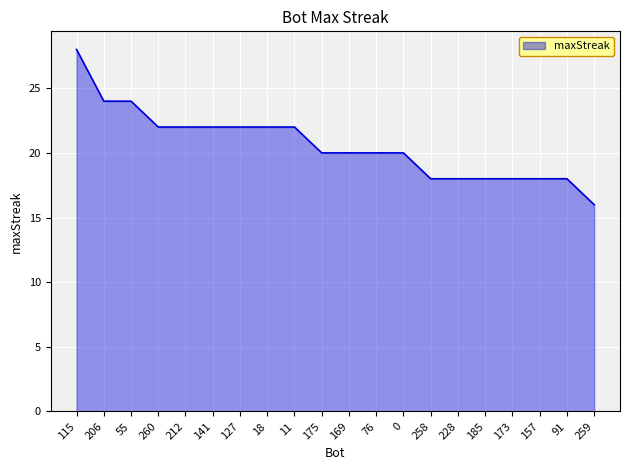

What is the average value?

21